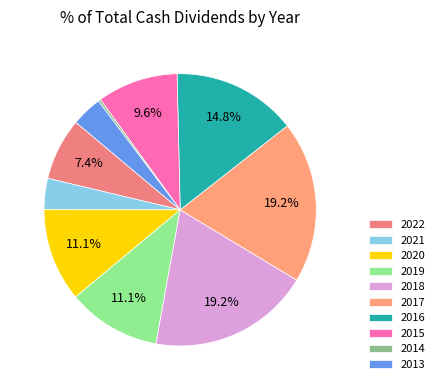

The 2020 slice represents 11% of the pie. True or false?

True